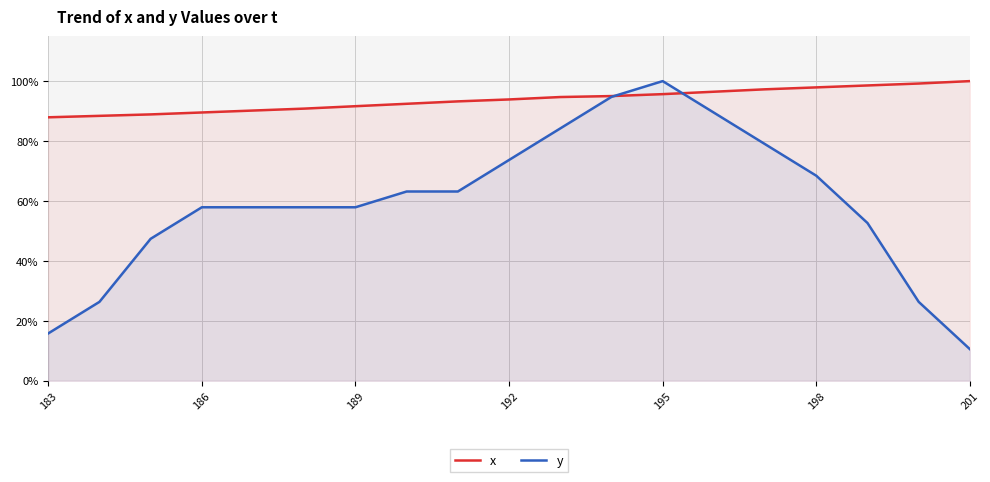

What is the smallest value displayed?

0.1